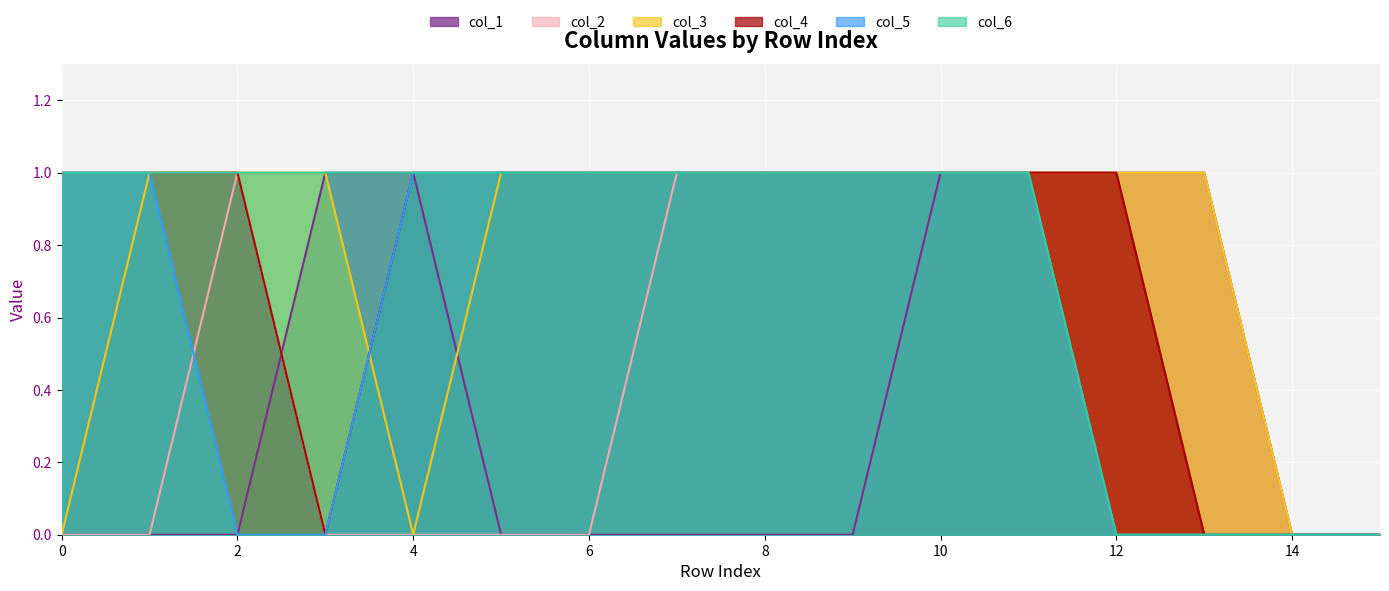

Reading right to left, extract all data points from this chart.

col_1: 0	0	1	1	1	1	0	0	0	0	0	1	1	0	0	0
col_2: 0	0	1	1	1	1	1	1	1	0	0	0	0	1	0	0
col_3: 0	0	1	1	1	1	1	1	1	1	1	0	1	1	1	0
col_4: 0	0	0	1	1	1	1	1	1	1	1	1	0	1	1	1
col_5: 0	0	0	0	1	1	1	1	1	1	1	1	0	0	1	1
col_6: 0	0	0	0	1	1	1	1	1	1	1	1	1	1	1	1